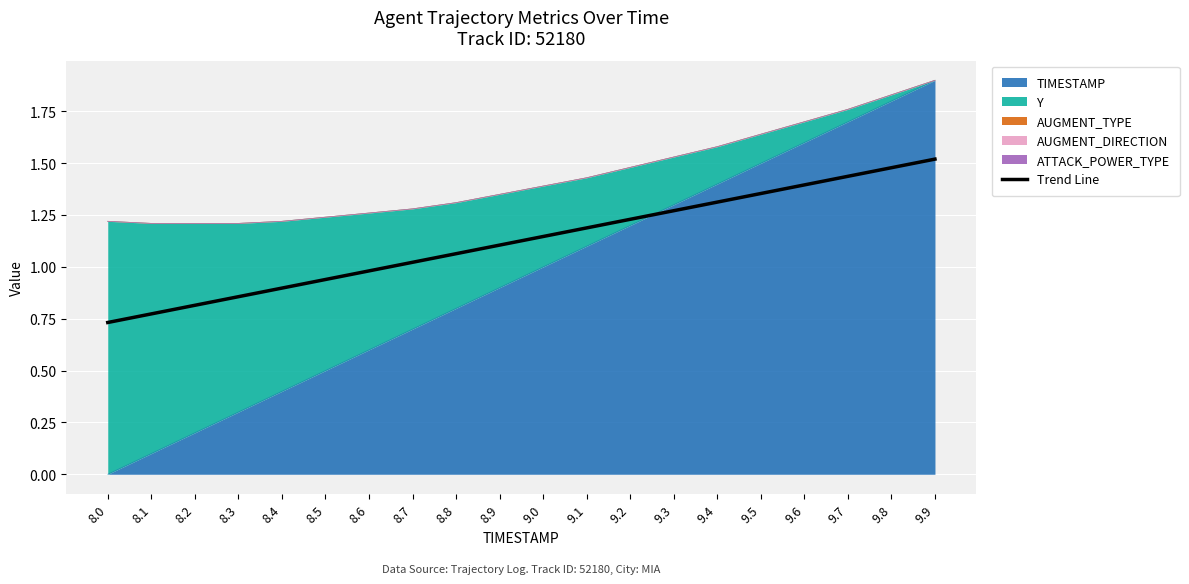

What is the change in value from 8.0 to 9.2?

+0.5